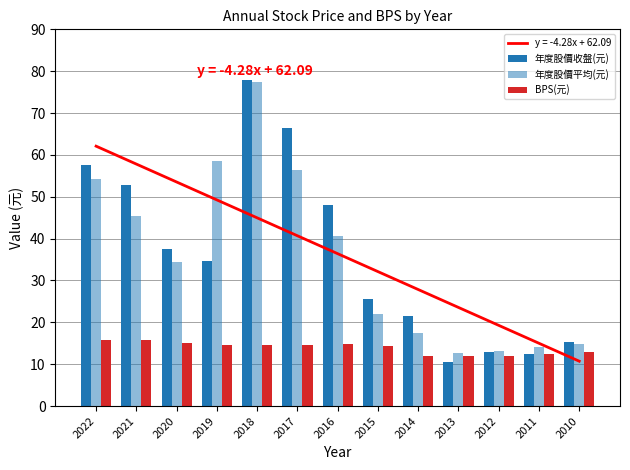

How many groups of bars are there?

13